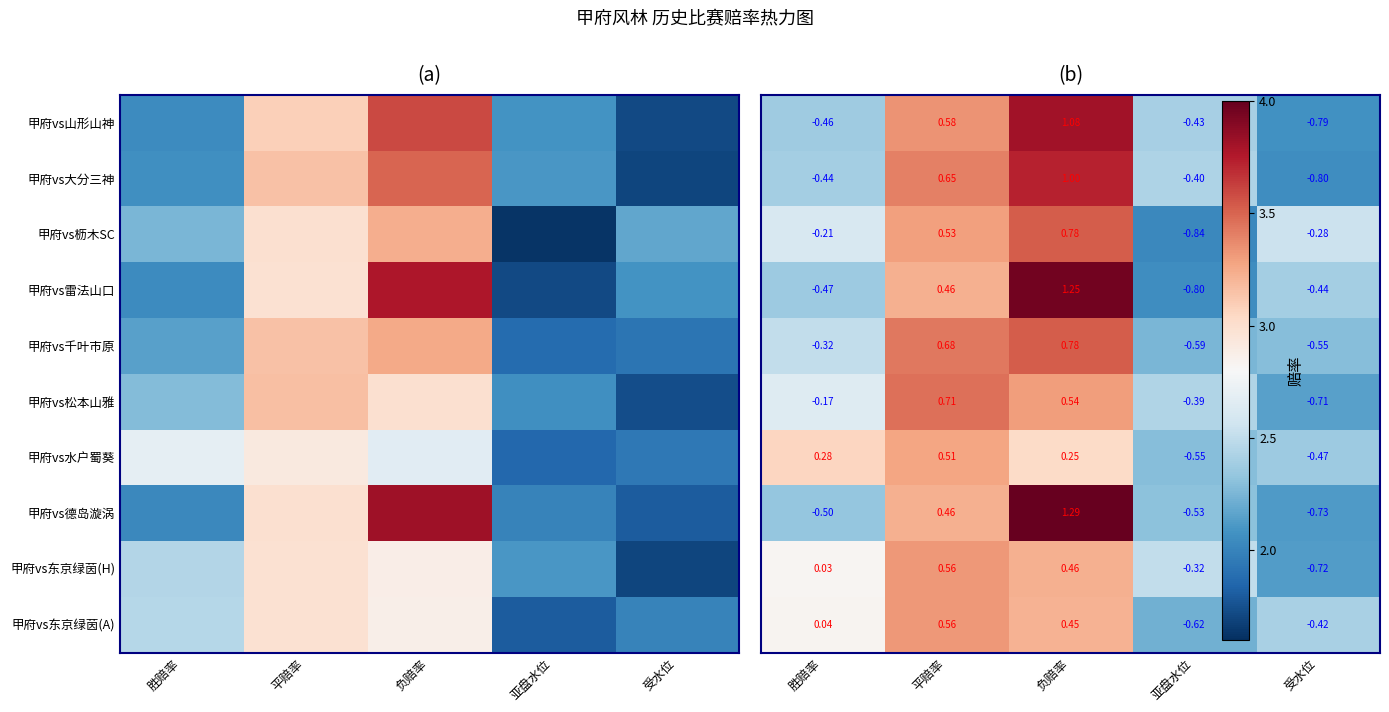

At which category is the sum across all series the highest?

负赔率